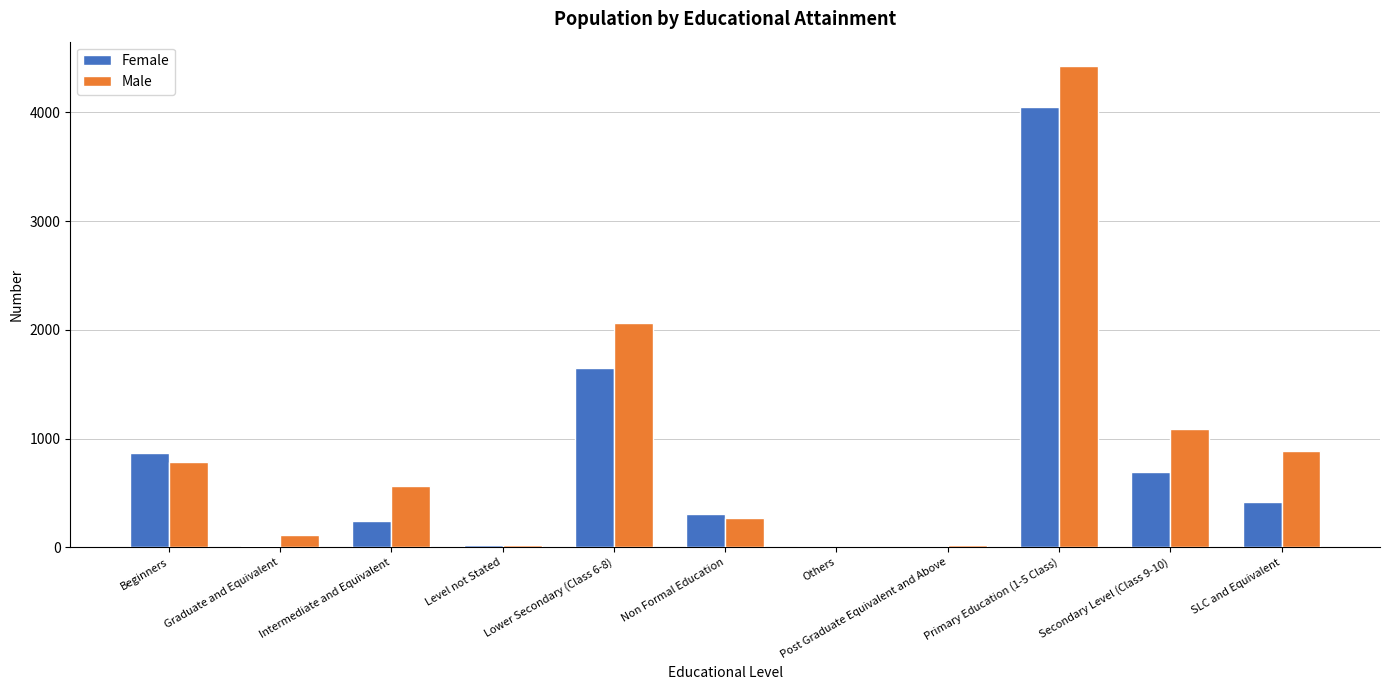

The value of Male at Beginners is 330. True or false?

False